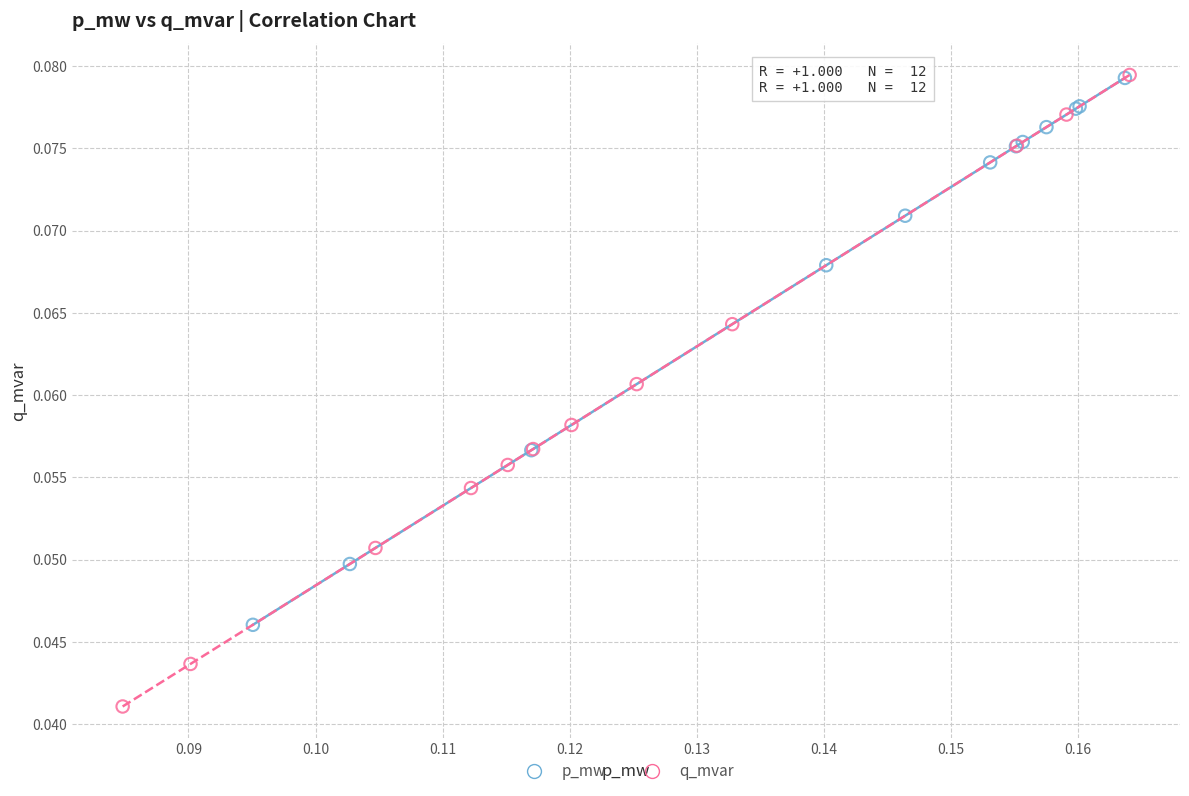

Which series has the widest spread of Y values?

q_mvar